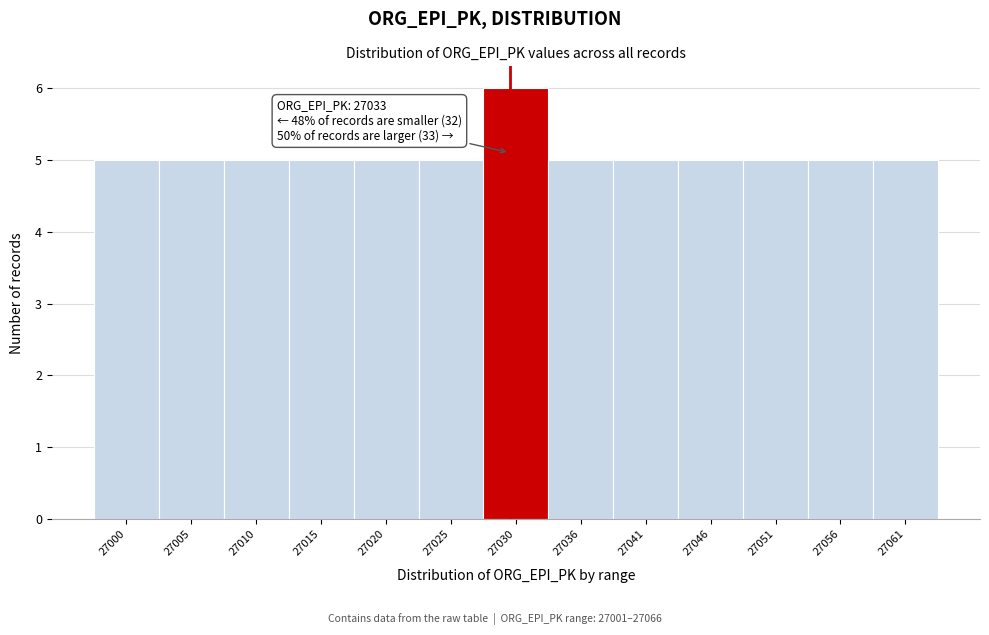

Reading right to left, list all the values displayed in this chart.

5	5	5	5	5	5	6	5	5	5	5	5	5